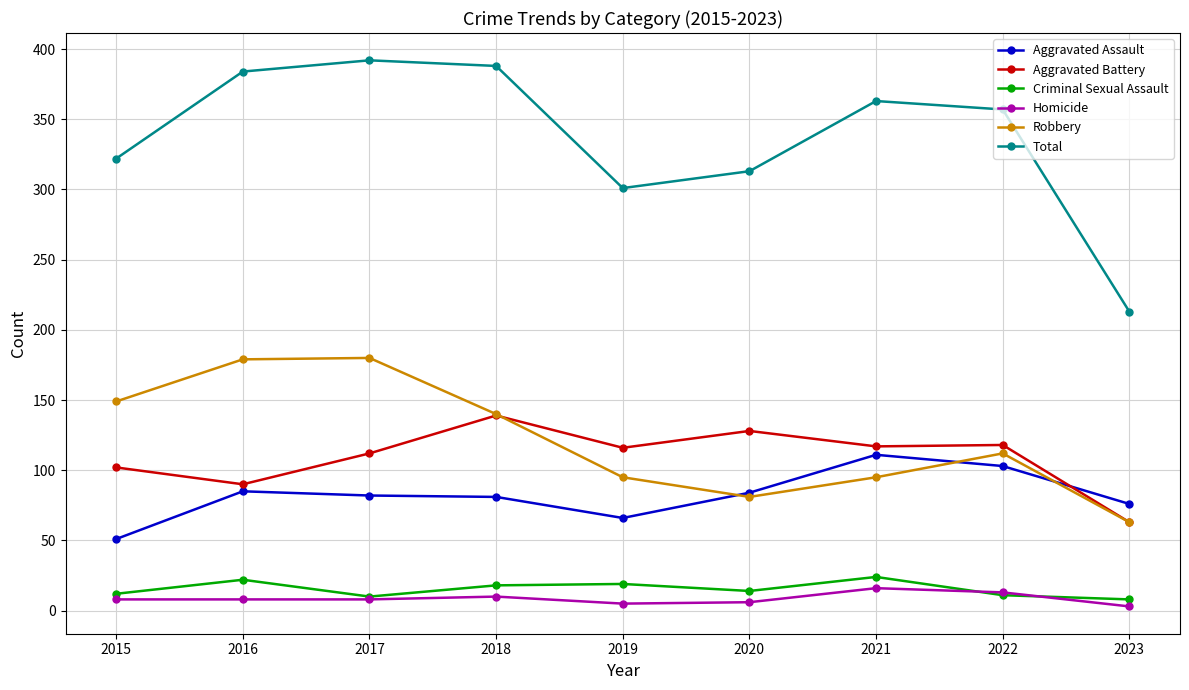

Read the Aggravated Assault value at 2023, to the nearest 5.

75